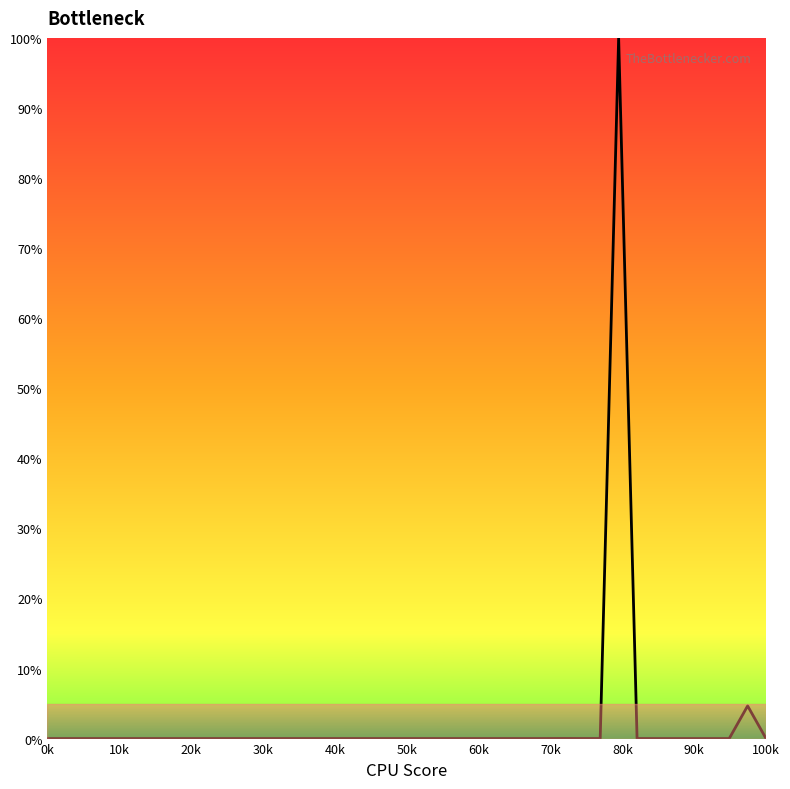

What is the maximum value shown in the chart?

100.0